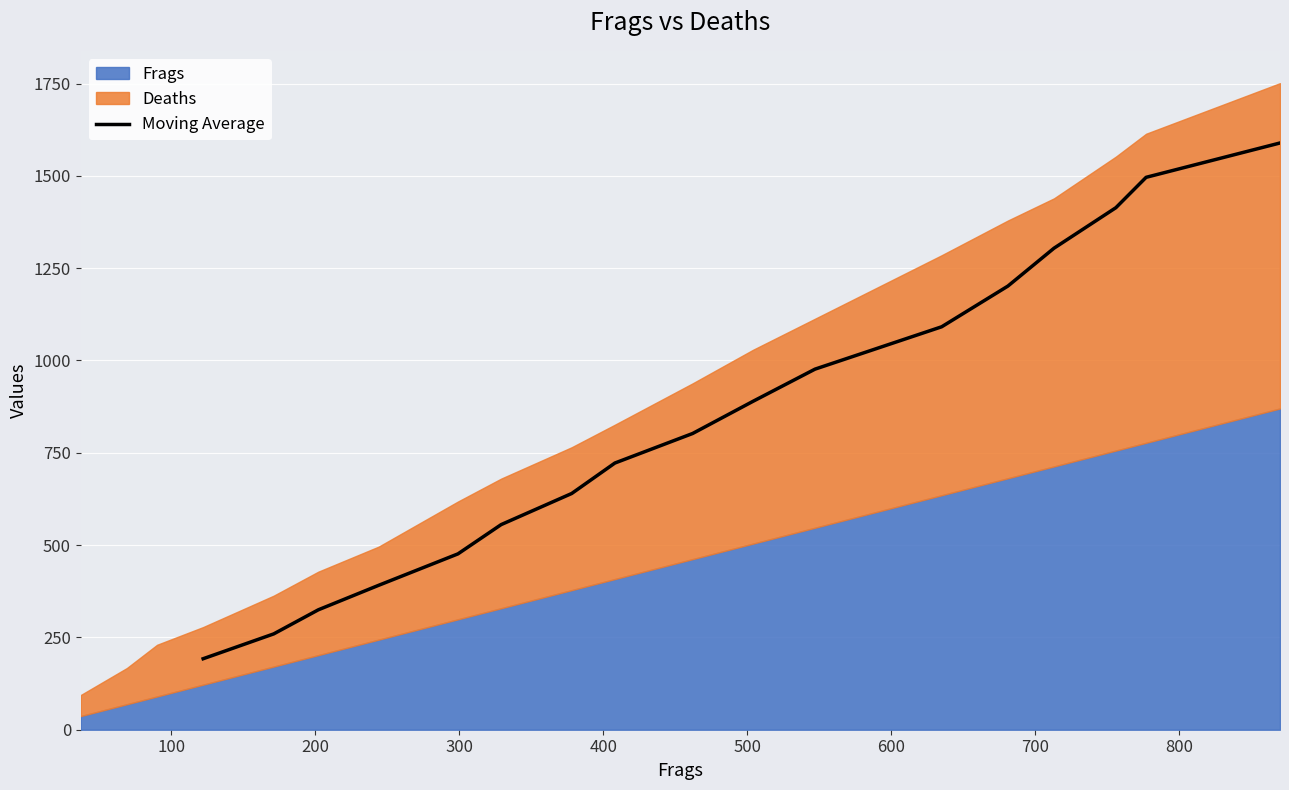

What is the maximum value for Moving Average?

1589.0